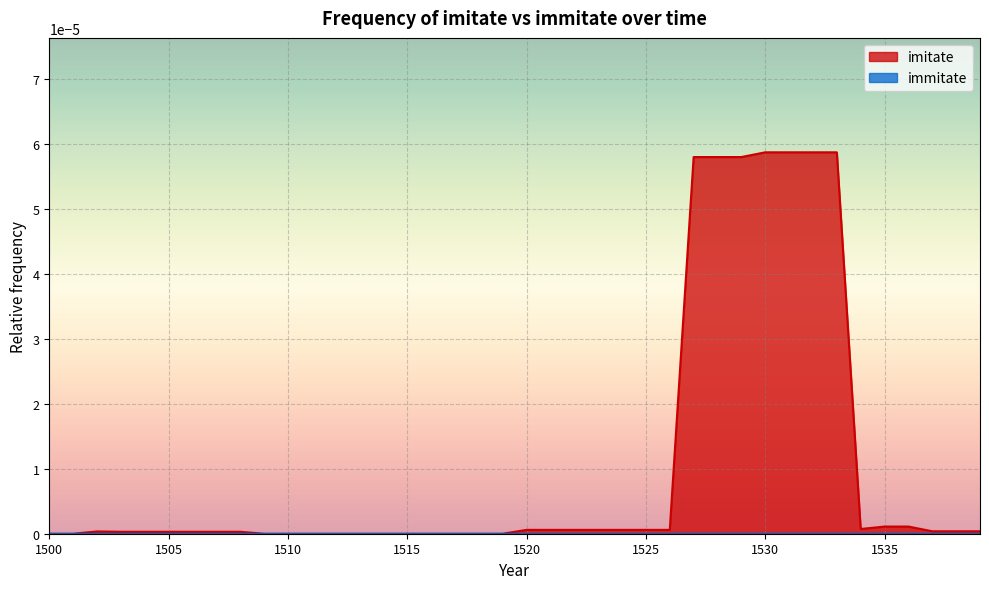

The value at 1503 is 0.0. True or false?

True